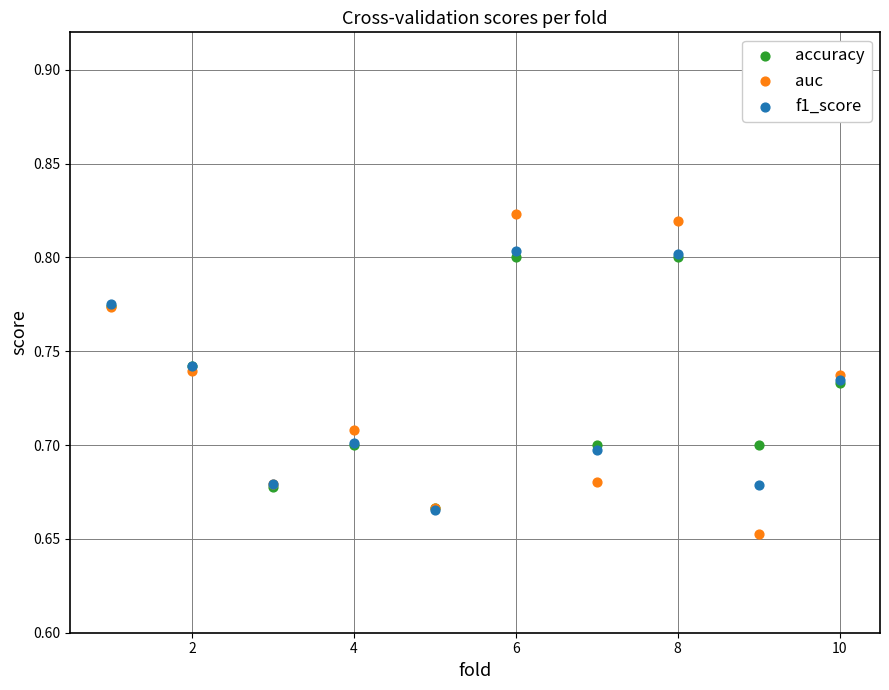

Which series has the largest Y range (max minus min)?

auc